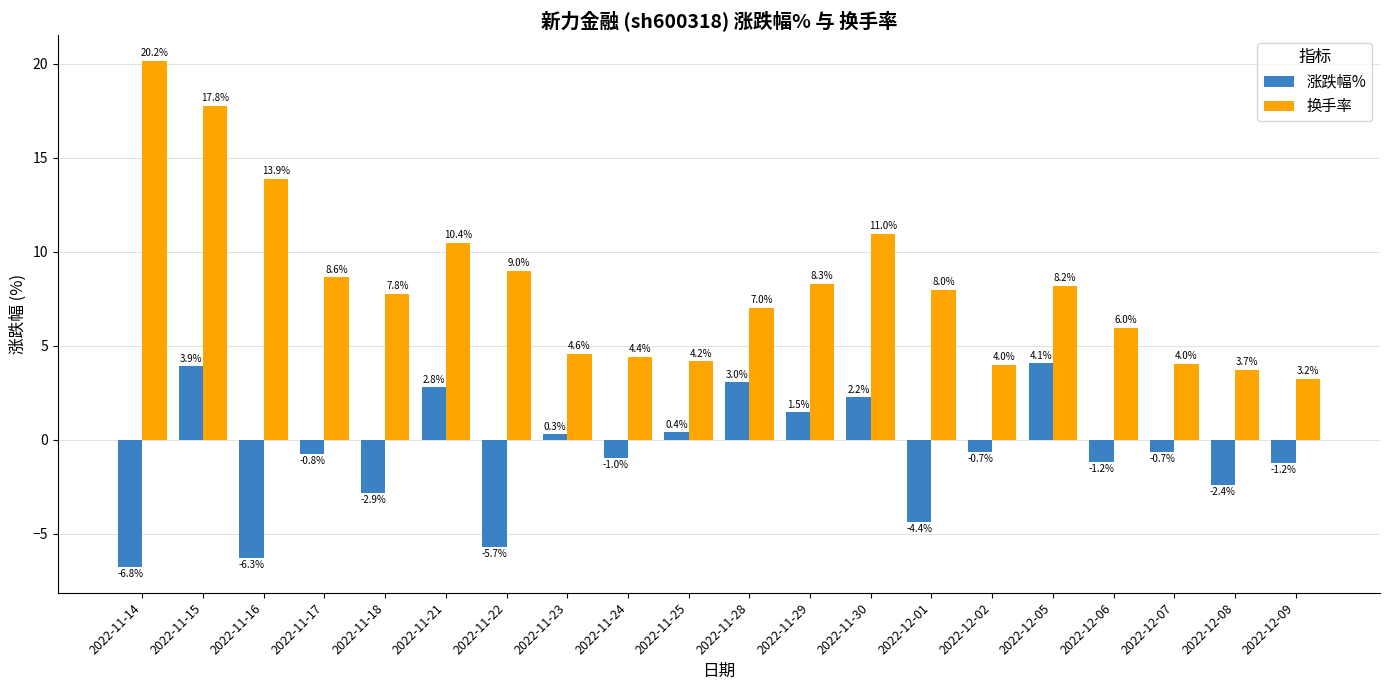

Is it true that 换手率 equals 7.0 at 2022-11-28?

True